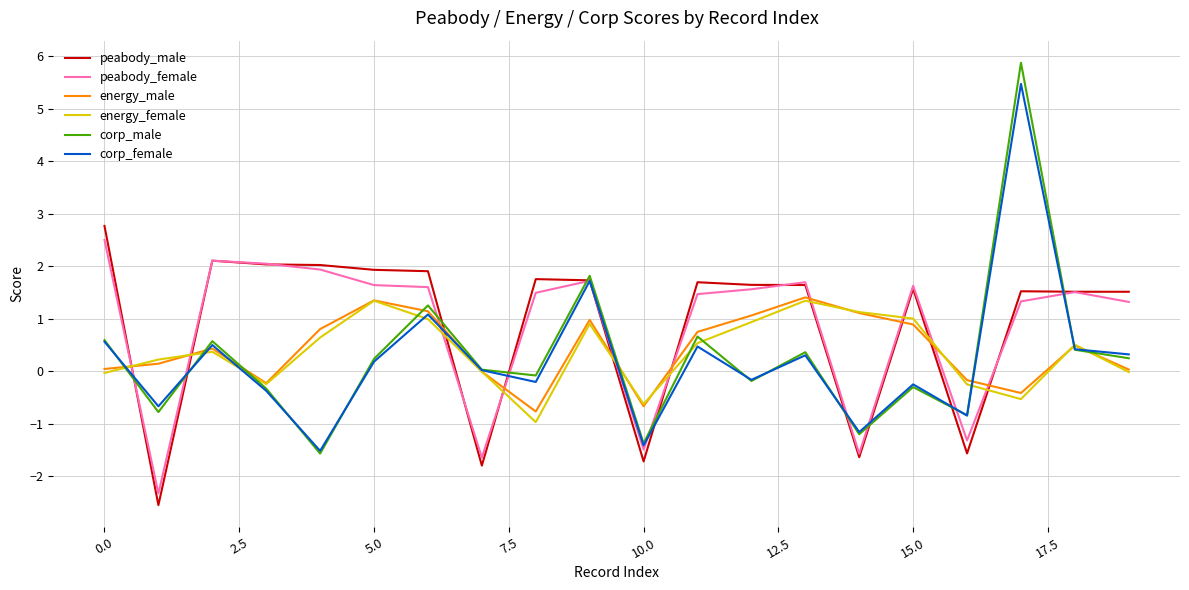

How many series are shown in this chart?

6